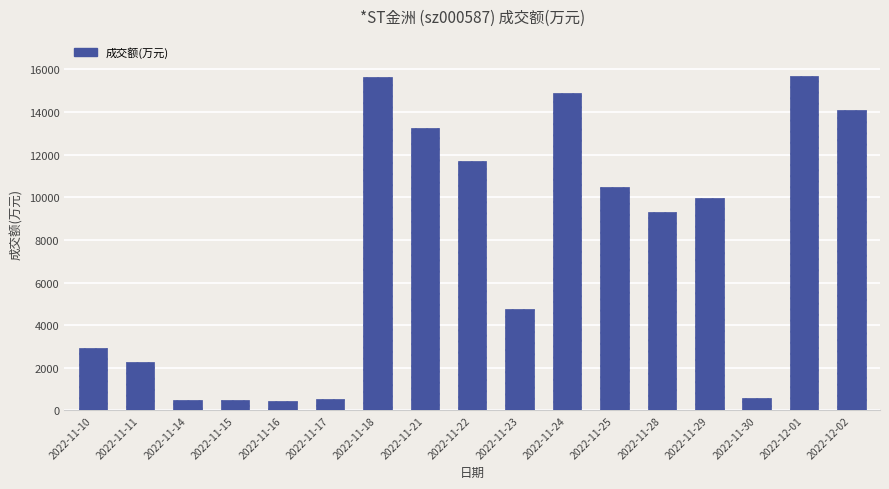

What is the difference between the second highest and minimum values?

15174